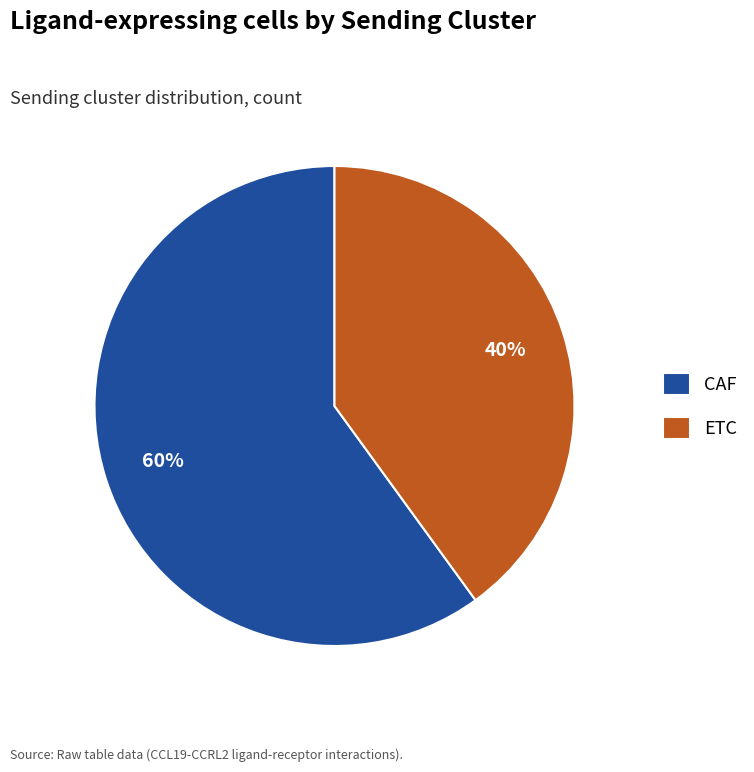

Is there any slice that represents more than half of the pie?

Yes